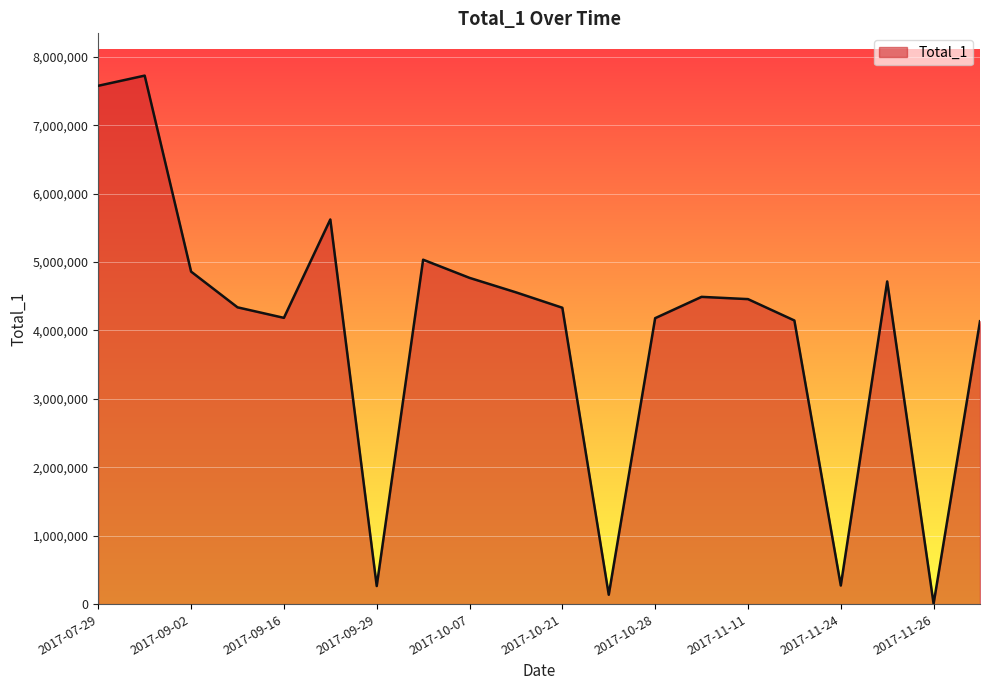

What is the sum of all values?

79805051